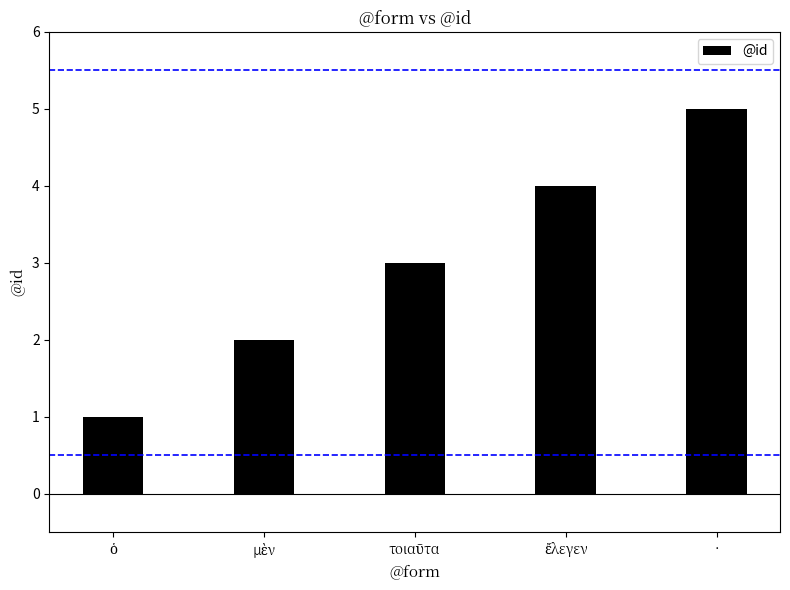

What is the average value?

3